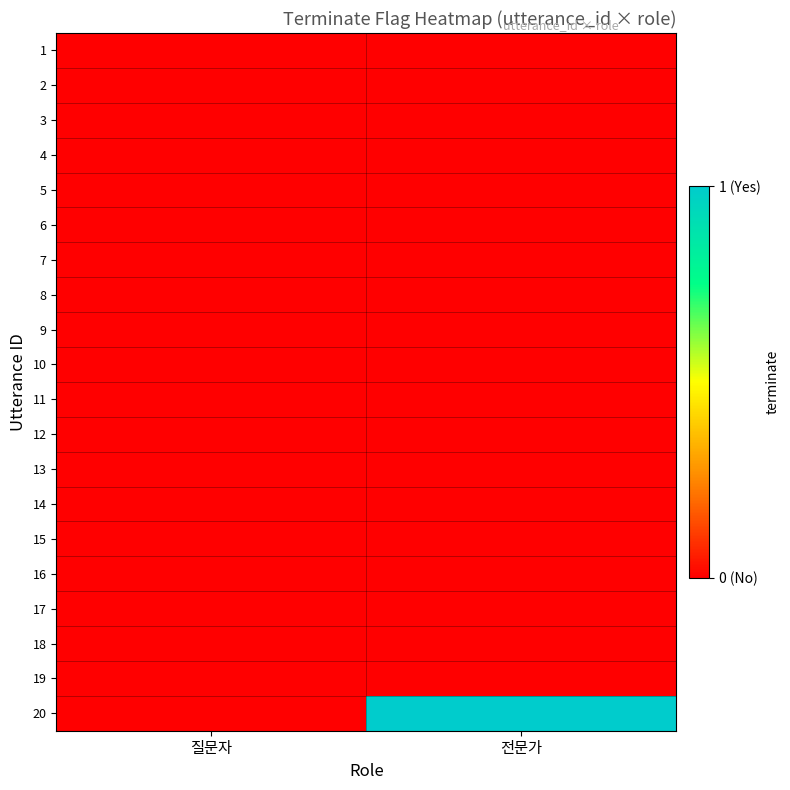

Reading left to right, extract all data points from this chart.

1: 질문자=0	전문가=0
2: 질문자=0	전문가=0
3: 질문자=0	전문가=0
4: 질문자=0	전문가=0
5: 질문자=0	전문가=0
6: 질문자=0	전문가=0
7: 질문자=0	전문가=0
8: 질문자=0	전문가=0
9: 질문자=0	전문가=0
10: 질문자=0	전문가=0
11: 질문자=0	전문가=0
12: 질문자=0	전문가=0
13: 질문자=0	전문가=0
14: 질문자=0	전문가=0
15: 질문자=0	전문가=0
16: 질문자=0	전문가=0
17: 질문자=0	전문가=0
18: 질문자=0	전문가=0
19: 질문자=0	전문가=0
20: 질문자=0	전문가=1